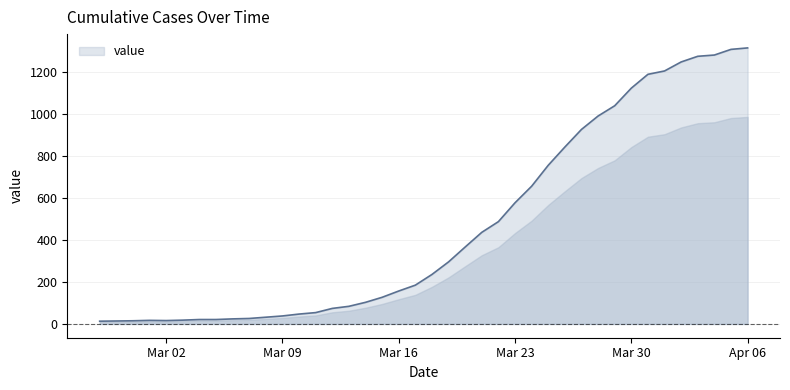

What is the difference between the maximum and minimum values?

1304